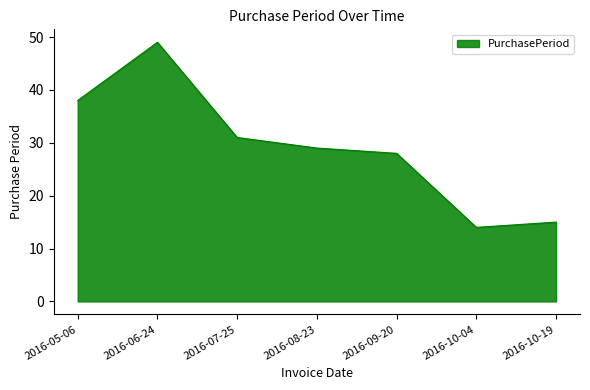

Reading right to left, transcribe all the data shown in this chart.

2016-10-19=15	2016-10-04=14	2016-09-20=28	2016-08-23=29	2016-07-25=31	2016-06-24=49	2016-05-06=38